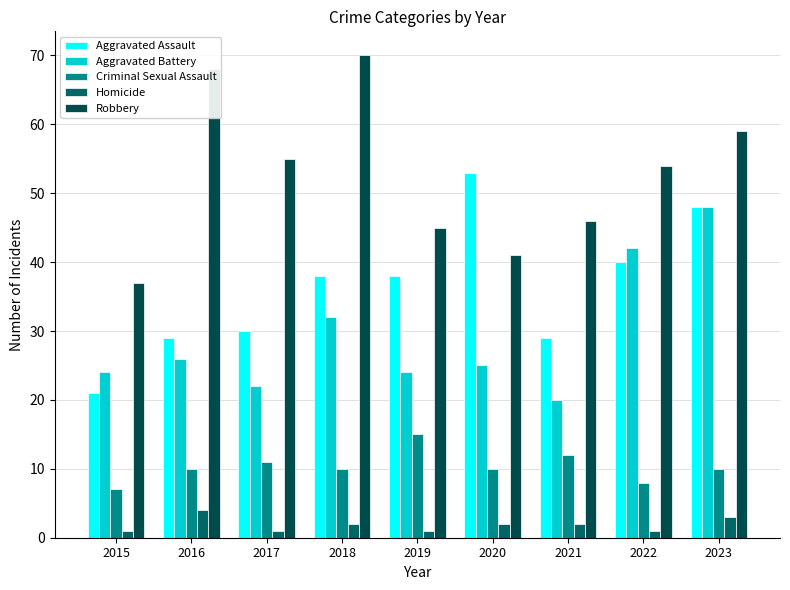

Which series has the largest range (max minus min)?

Robbery